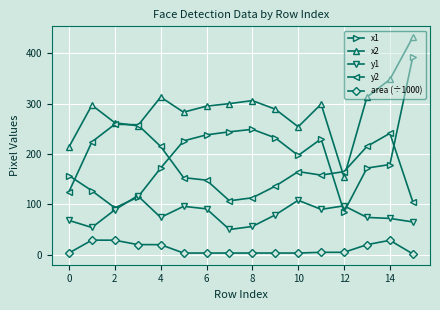

What is the minimum value for x2?

154.0